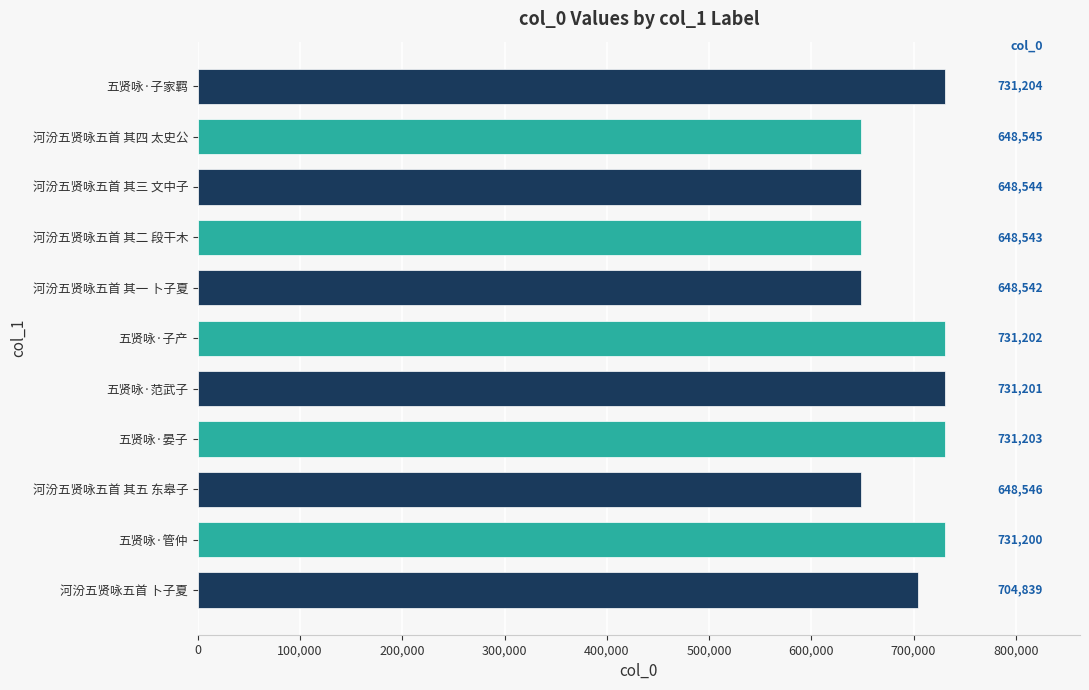

What is the label of the 11th bar from the bottom?

五贤咏·子家羁